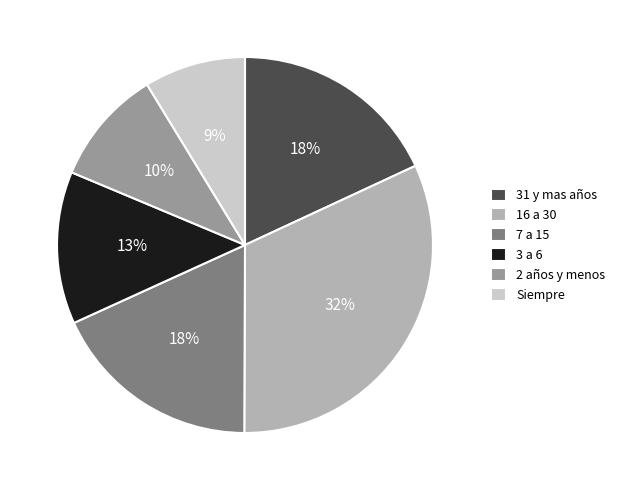

What percentage is the 3 a 6 slice, to the nearest percent?

13%